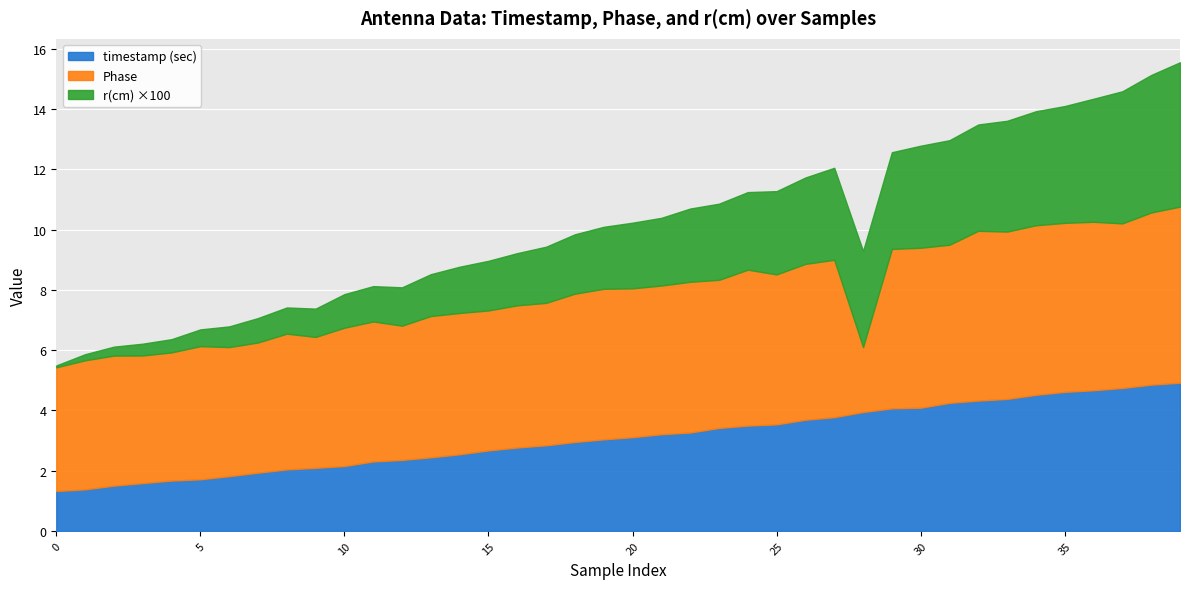

Does the chart display data point markers on the line(s)?

No